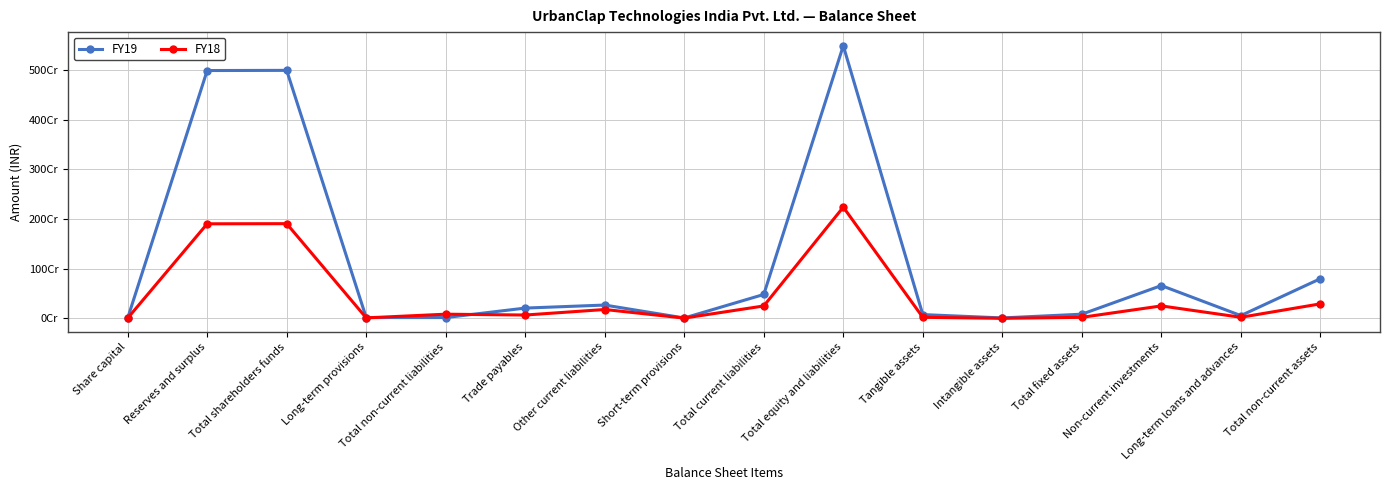

What position from the left is Long-term loans and advances?

15